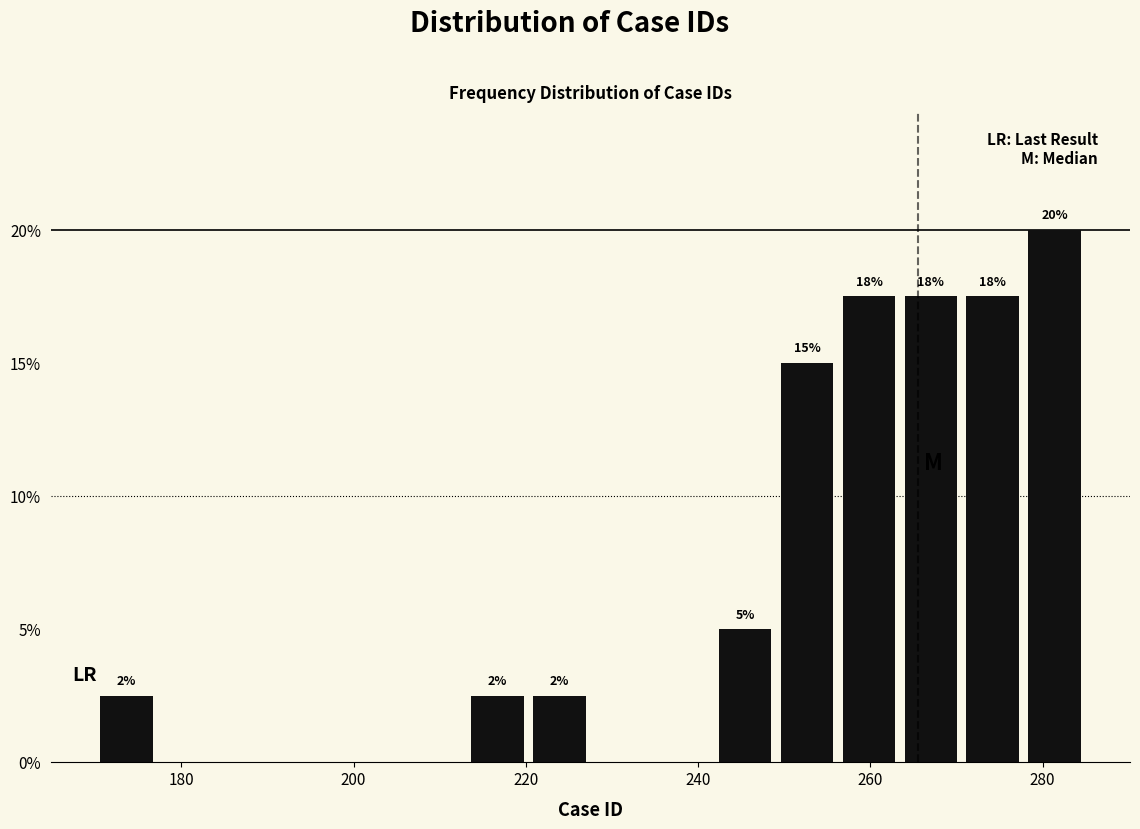

Read against the x-axis, roughly where is the centre of the tallest bar?

282